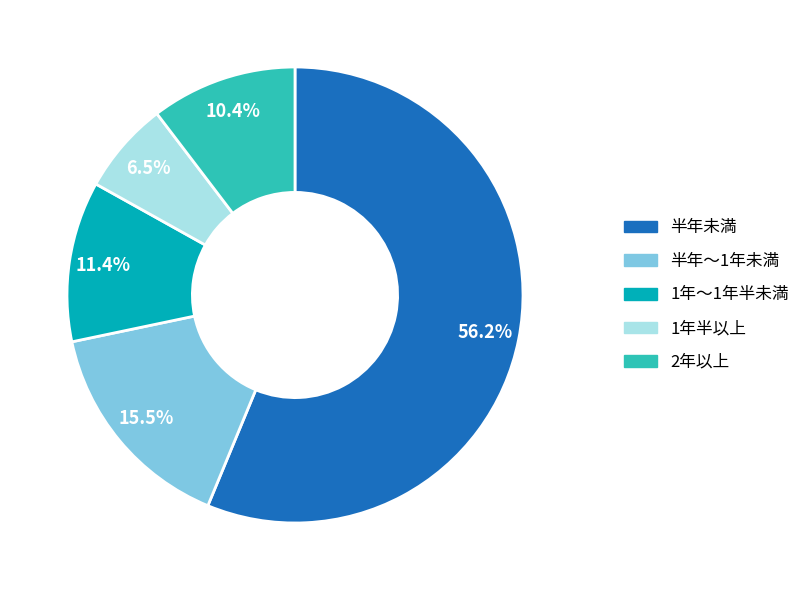

Is there any slice that represents more than half of the pie?

Yes